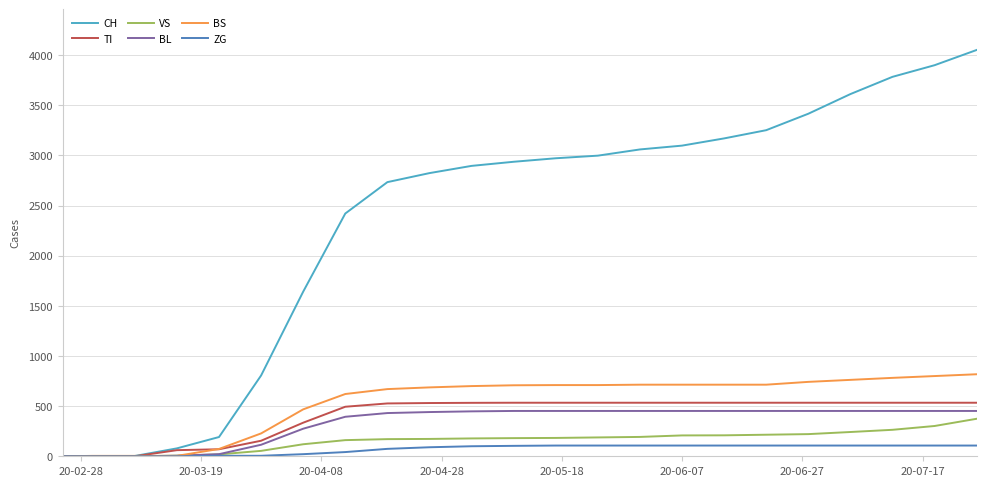

Which series has the largest range (max minus min)?

CH